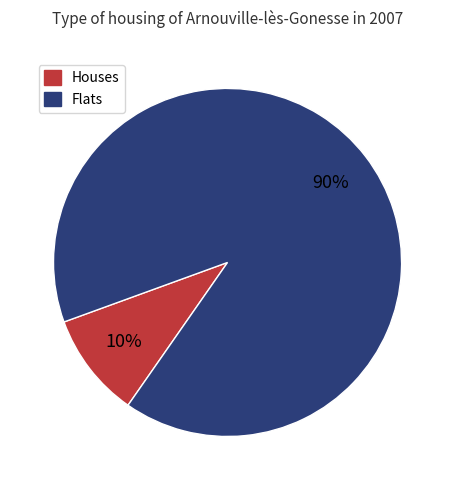

Does any single category account for the majority?

Yes